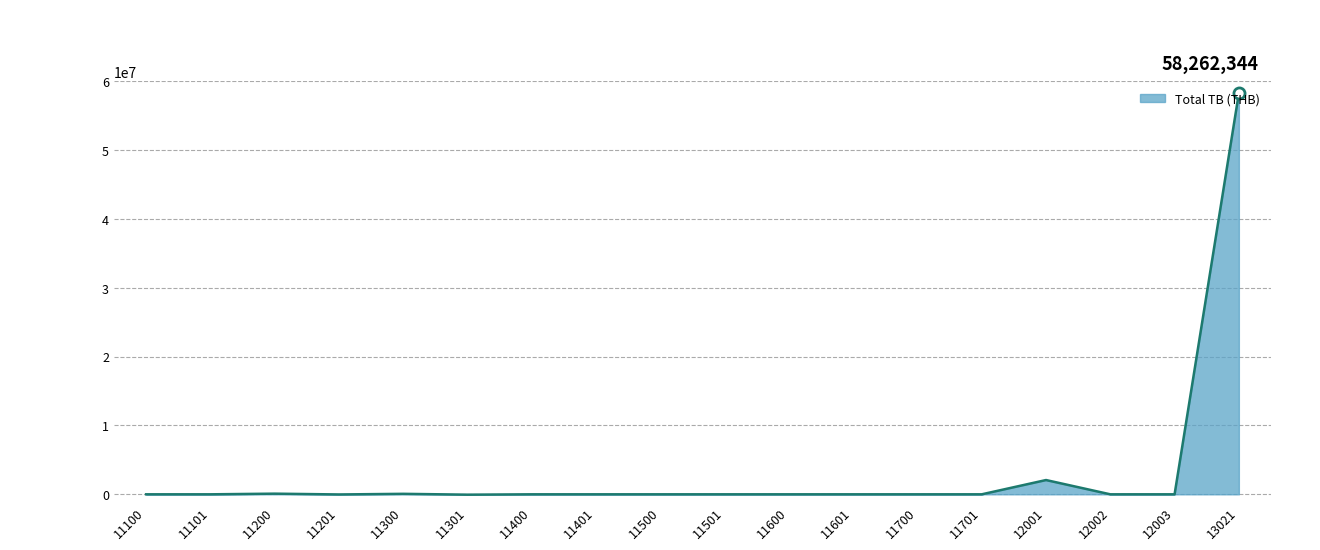

What is the difference between the second highest and second lowest values?

2093754.2